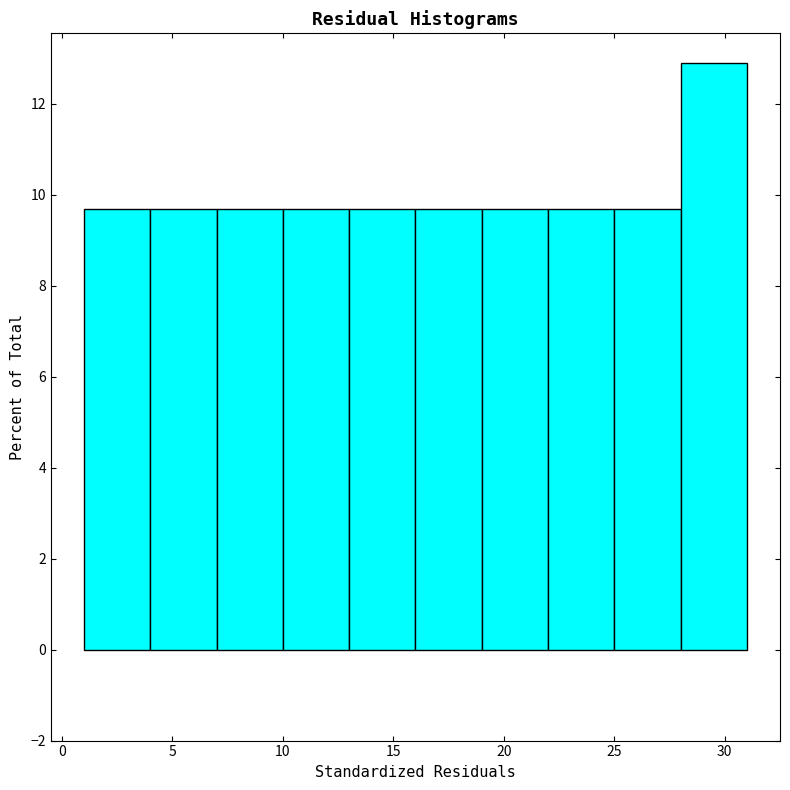

What is the height of the bar covering 13 to 16 on the x-axis? The values are not printed on the chart, so give them approximately, as read against the axis.

9.6